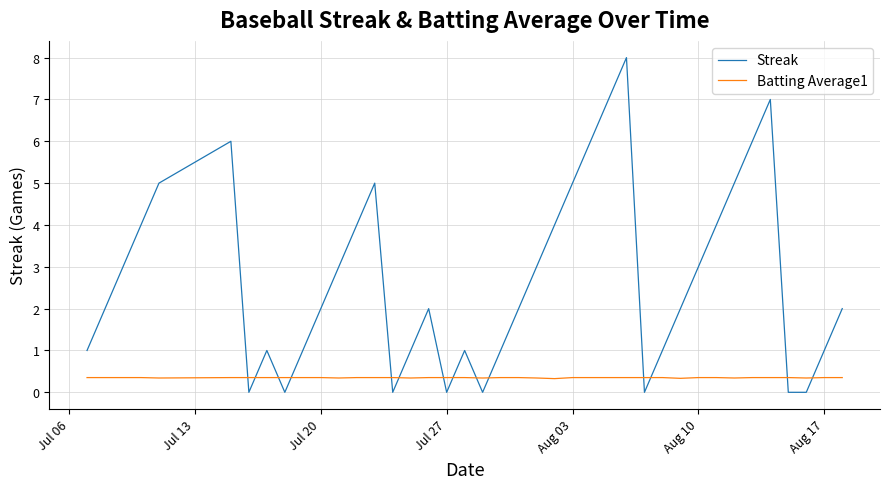

List the series in order of their overall mean, highest first.

Streak, Batting Average1